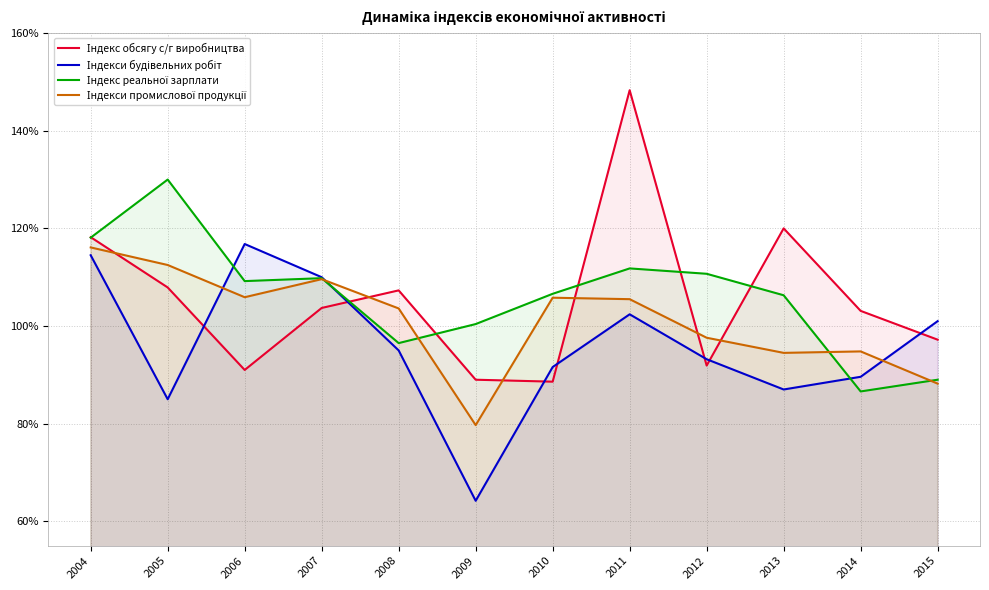

At which category is the sum across all series the highest?

2011